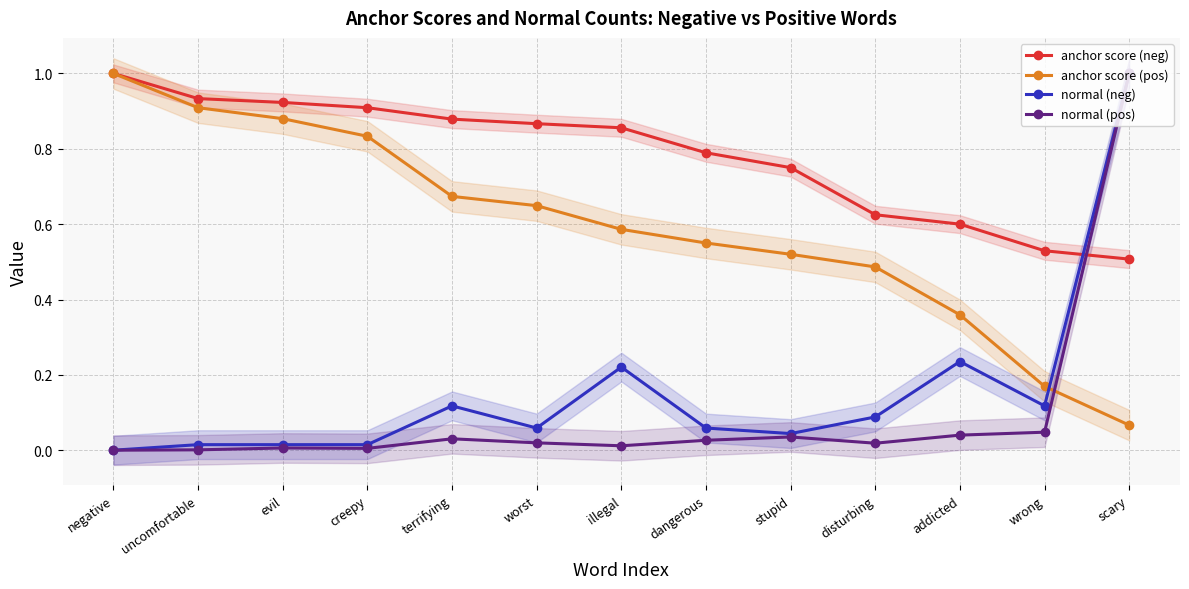

At which label does normal (pos) reach its minimum?

negative